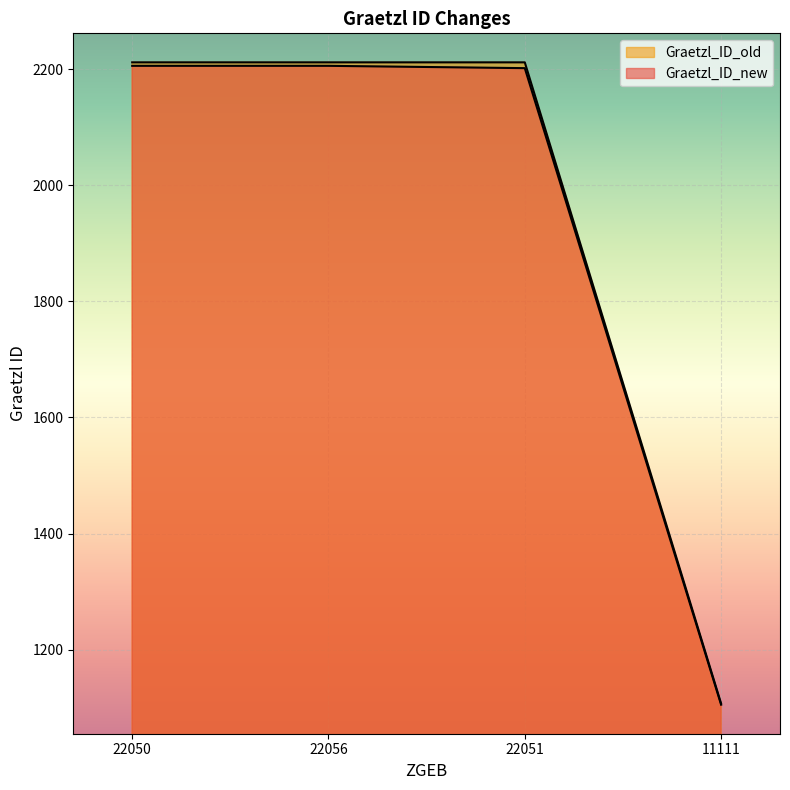

At which label is Graetzl_ID_old closest to 1659?

11111